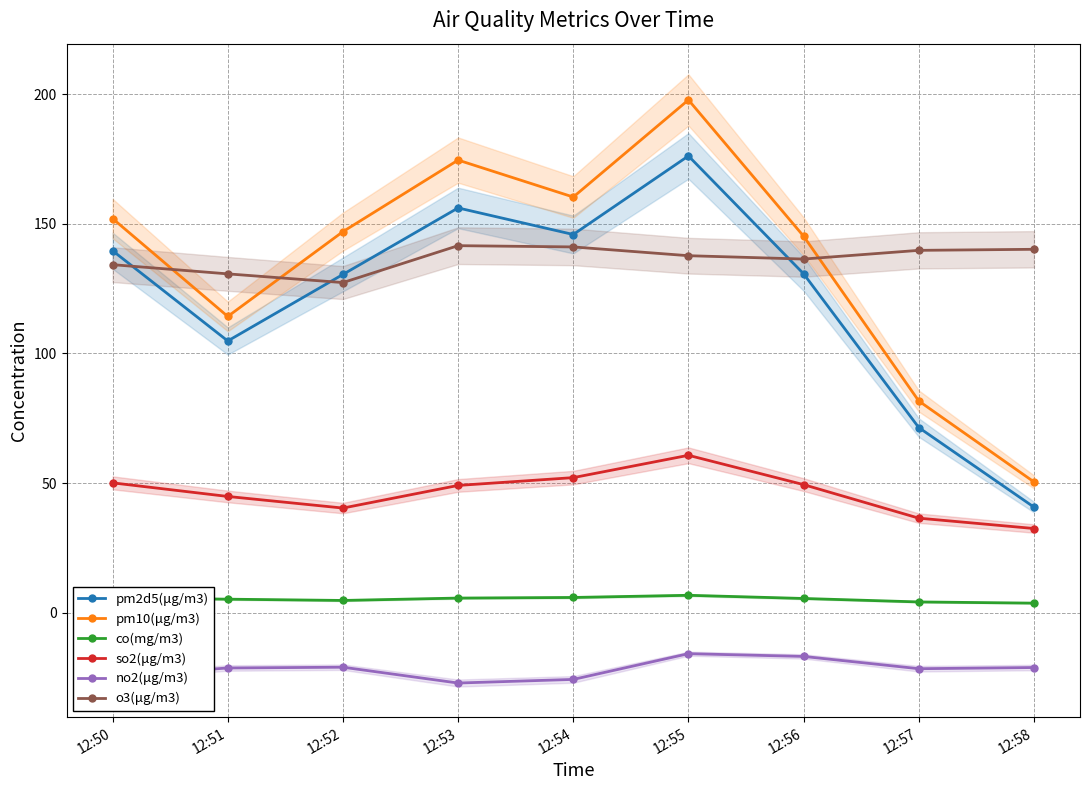

Reading right to left, extract all data points from this chart.

pm2d5(μg/m3): 12:58=40.7	12:57=71.4	12:56=130.7	12:55=176.2	12:54=145.8	12:53=156.1	12:52=130.4	12:51=104.8	12:50=139.6
pm10(μg/m3): 12:58=50.5	12:57=81.7	12:56=145.2	12:55=197.8	12:54=160.3	12:53=174.6	12:52=146.9	12:51=114.2	12:50=152.0
co(mg/m3): 12:58=3.7	12:57=4.2	12:56=5.5	12:55=6.7	12:54=5.9	12:53=5.6	12:52=4.7	12:51=5.2	12:50=5.8
so2(μg/m3): 12:58=32.5	12:57=36.5	12:56=49.4	12:55=60.7	12:54=52.1	12:53=49.1	12:52=40.4	12:51=44.8	12:50=50.1
no2(μg/m3): 12:58=-21.1	12:57=-21.6	12:56=-16.9	12:55=-15.8	12:54=-25.7	12:53=-27.1	12:52=-21.0	12:51=-21.3	12:50=-24.5
o3(μg/m3): 12:58=140.1	12:57=139.7	12:56=136.4	12:55=137.7	12:54=141.1	12:53=141.5	12:52=127.3	12:51=130.7	12:50=134.2